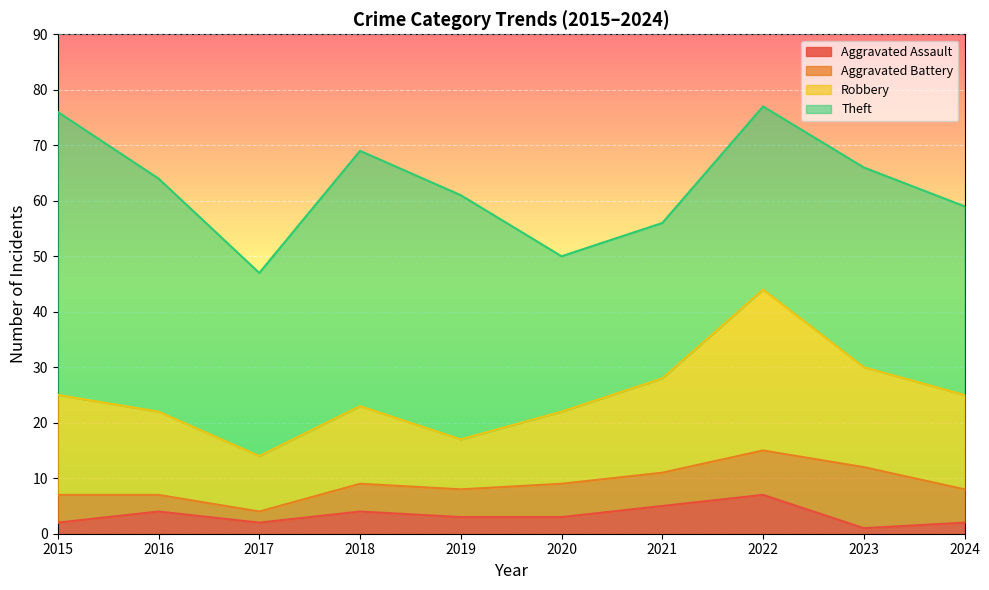

What is the difference between the second highest and second lowest values in the Aggravated Battery series?

5